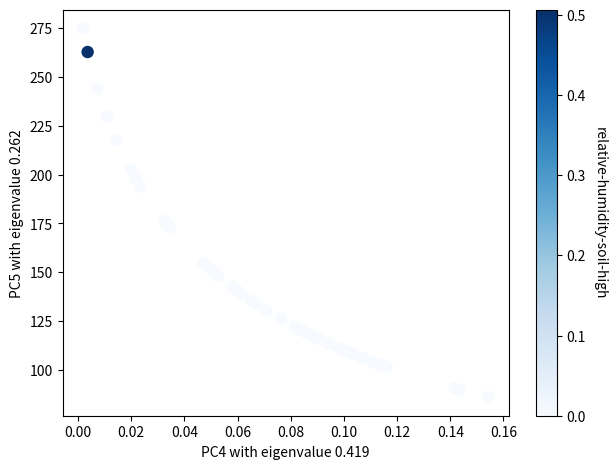

What Y value in the scatter plot is closest to 180?

176.2